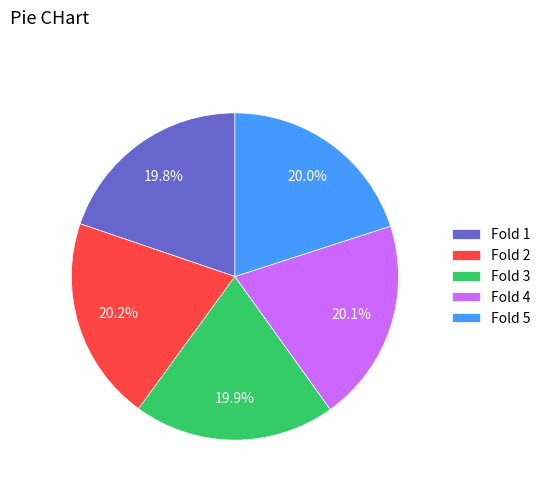

What is the total percentage of Fold 1 and Fold 2?

40.0%